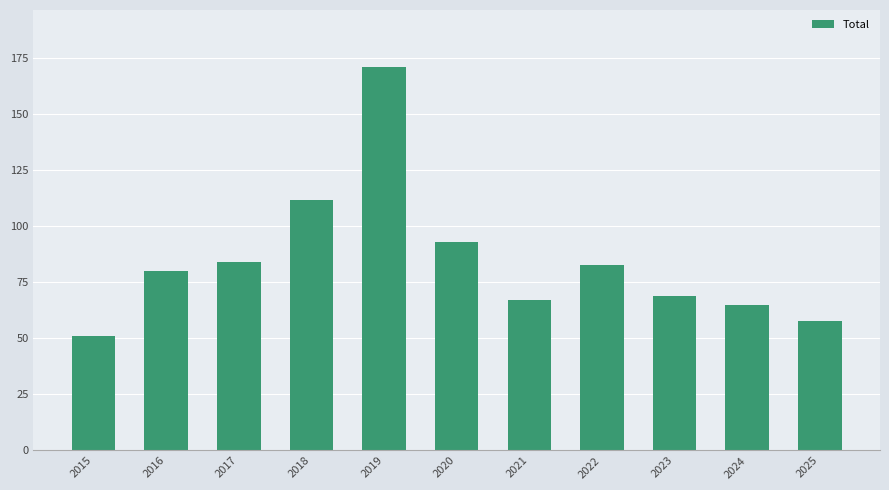

True or false: the data shows 35 at 2015.

False